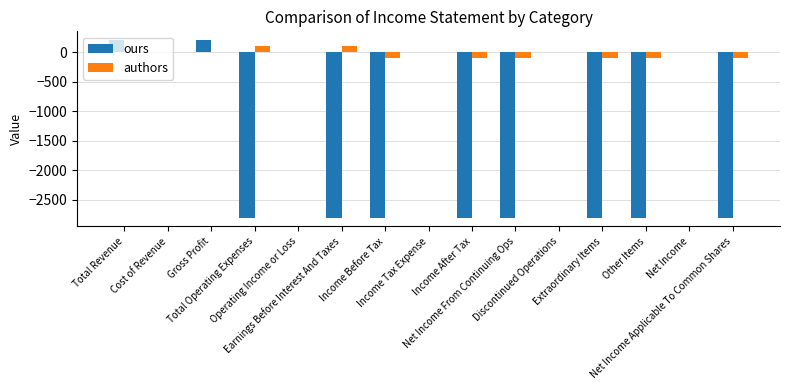

What is the sum of all ours values?

-22000